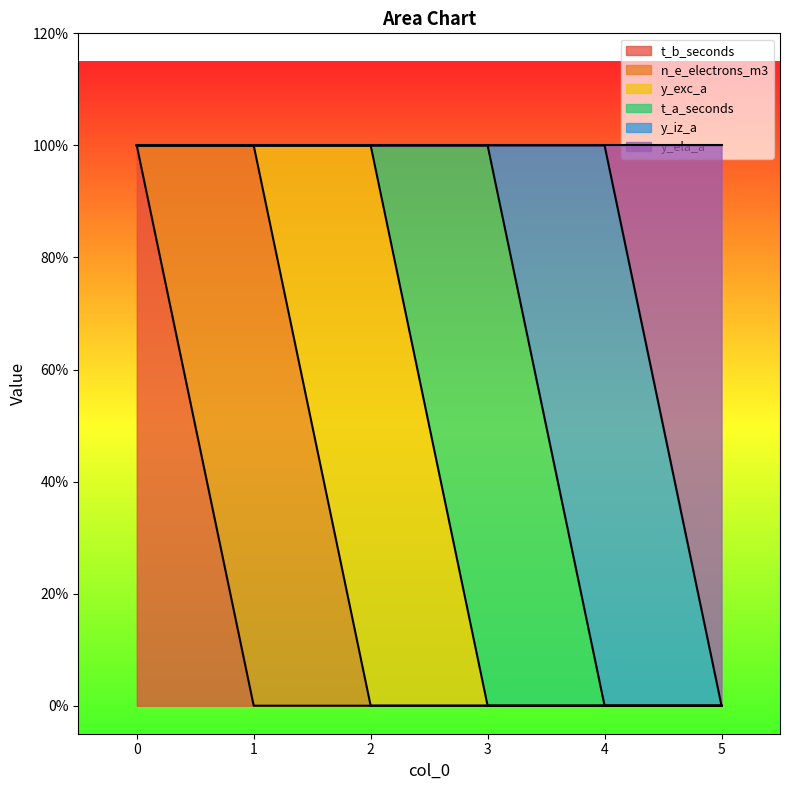

True or false: y_exc_a has more than 0 interior local peaks.

True